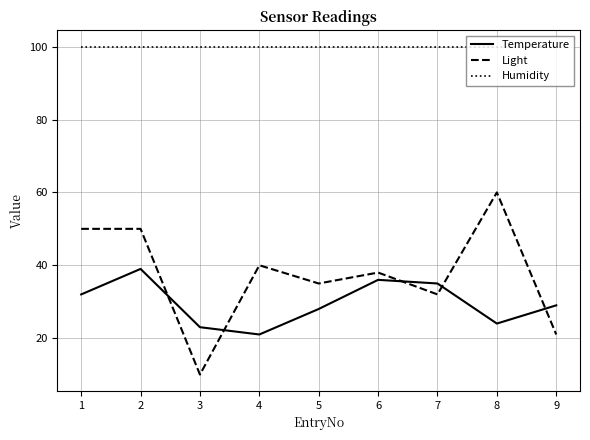

Is it true that Humidity equals 130 at 5?

False